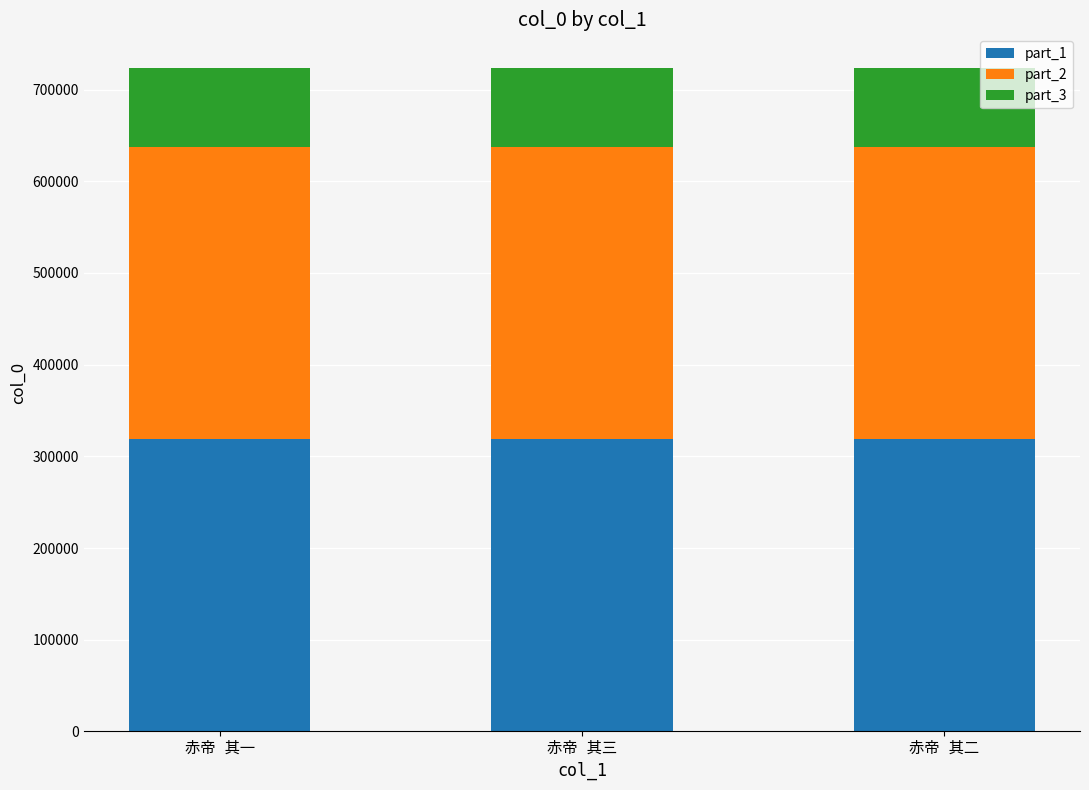

What is the lowest value of the part_1 series?

318561